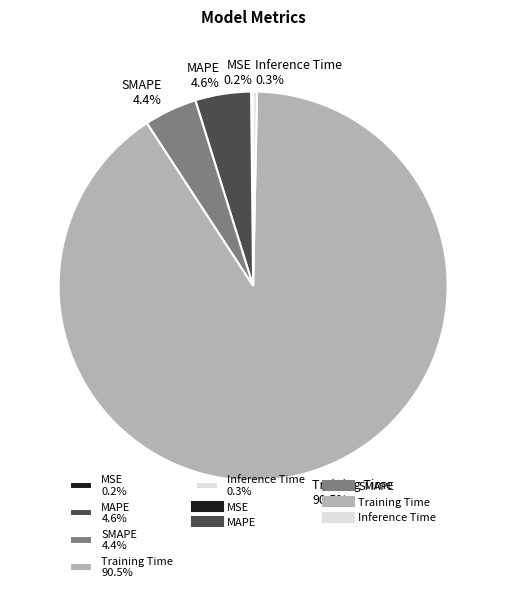

Do SMAPE 4.4% and MAPE 4.6% together represent more than half of the pie?

No